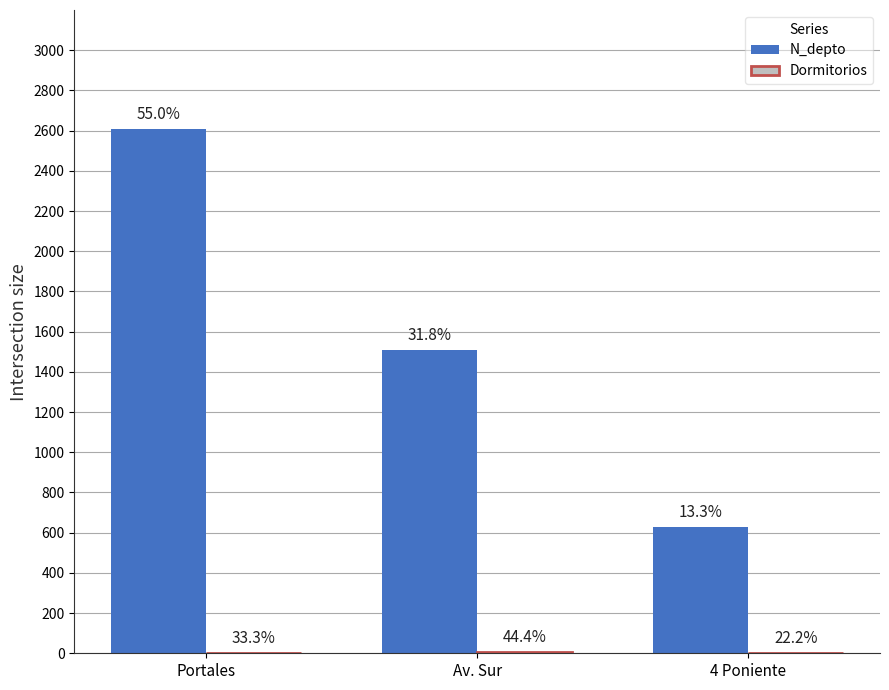

How many groups of bars are there?

3